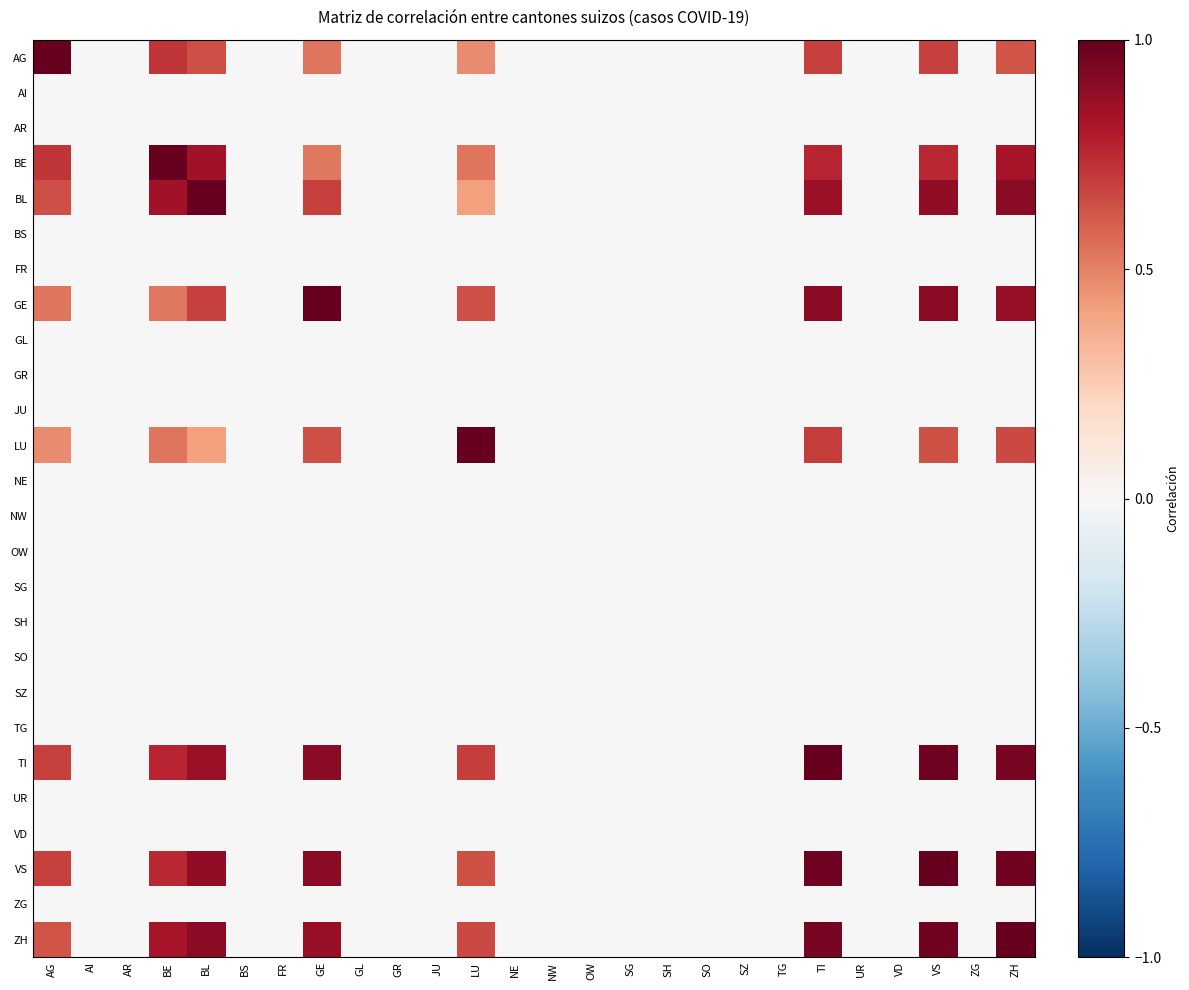

Reading left to right, what are all the values shown in this chart?

AG: AG=1.0	AI=0.0	AR=0.0	BE=0.7	BL=0.6	BS=0.0	FR=0.0	GE=0.5	GL=0.0	GR=0.0	JU=0.0	LU=0.5	NE=0.0	NW=0.0	OW=0.0	SG=0.0	SH=0.0	SO=0.0	SZ=0.0	TG=0.0	TI=0.7	UR=0.0	VD=0.0	VS=0.7	ZG=0.0	ZH=0.6
AI: AG=0.0	AI=0.0	AR=0.0	BE=0.0	BL=0.0	BS=0.0	FR=0.0	GE=0.0	GL=0.0	GR=0.0	JU=0.0	LU=0.0	NE=0.0	NW=0.0	OW=0.0	SG=0.0	SH=0.0	SO=0.0	SZ=0.0	TG=0.0	TI=0.0	UR=0.0	VD=0.0	VS=0.0	ZG=0.0	ZH=0.0
AR: AG=0.0	AI=0.0	AR=0.0	BE=0.0	BL=0.0	BS=0.0	FR=0.0	GE=0.0	GL=0.0	GR=0.0	JU=0.0	LU=0.0	NE=0.0	NW=0.0	OW=0.0	SG=0.0	SH=0.0	SO=0.0	SZ=0.0	TG=0.0	TI=0.0	UR=0.0	VD=0.0	VS=0.0	ZG=0.0	ZH=0.0
BE: AG=0.7	AI=0.0	AR=0.0	BE=1.0	BL=0.8	BS=0.0	FR=0.0	GE=0.5	GL=0.0	GR=0.0	JU=0.0	LU=0.5	NE=0.0	NW=0.0	OW=0.0	SG=0.0	SH=0.0	SO=0.0	SZ=0.0	TG=0.0	TI=0.8	UR=0.0	VD=0.0	VS=0.8	ZG=0.0	ZH=0.8
BL: AG=0.6	AI=0.0	AR=0.0	BE=0.8	BL=1.0	BS=0.0	FR=0.0	GE=0.7	GL=0.0	GR=0.0	JU=0.0	LU=0.4	NE=0.0	NW=0.0	OW=0.0	SG=0.0	SH=0.0	SO=0.0	SZ=0.0	TG=0.0	TI=0.9	UR=0.0	VD=0.0	VS=0.9	ZG=0.0	ZH=0.9
BS: AG=0.0	AI=0.0	AR=0.0	BE=0.0	BL=0.0	BS=0.0	FR=0.0	GE=0.0	GL=0.0	GR=0.0	JU=0.0	LU=0.0	NE=0.0	NW=0.0	OW=0.0	SG=0.0	SH=0.0	SO=0.0	SZ=0.0	TG=0.0	TI=0.0	UR=0.0	VD=0.0	VS=0.0	ZG=0.0	ZH=0.0
FR: AG=0.0	AI=0.0	AR=0.0	BE=0.0	BL=0.0	BS=0.0	FR=0.0	GE=0.0	GL=0.0	GR=0.0	JU=0.0	LU=0.0	NE=0.0	NW=0.0	OW=0.0	SG=0.0	SH=0.0	SO=0.0	SZ=0.0	TG=0.0	TI=0.0	UR=0.0	VD=0.0	VS=0.0	ZG=0.0	ZH=0.0
GE: AG=0.5	AI=0.0	AR=0.0	BE=0.5	BL=0.7	BS=0.0	FR=0.0	GE=1.0	GL=0.0	GR=0.0	JU=0.0	LU=0.6	NE=0.0	NW=0.0	OW=0.0	SG=0.0	SH=0.0	SO=0.0	SZ=0.0	TG=0.0	TI=0.9	UR=0.0	VD=0.0	VS=0.9	ZG=0.0	ZH=0.9
GL: AG=0.0	AI=0.0	AR=0.0	BE=0.0	BL=0.0	BS=0.0	FR=0.0	GE=0.0	GL=0.0	GR=0.0	JU=0.0	LU=0.0	NE=0.0	NW=0.0	OW=0.0	SG=0.0	SH=0.0	SO=0.0	SZ=0.0	TG=0.0	TI=0.0	UR=0.0	VD=0.0	VS=0.0	ZG=0.0	ZH=0.0
GR: AG=0.0	AI=0.0	AR=0.0	BE=0.0	BL=0.0	BS=0.0	FR=0.0	GE=0.0	GL=0.0	GR=0.0	JU=0.0	LU=0.0	NE=0.0	NW=0.0	OW=0.0	SG=0.0	SH=0.0	SO=0.0	SZ=0.0	TG=0.0	TI=0.0	UR=0.0	VD=0.0	VS=0.0	ZG=0.0	ZH=0.0
JU: AG=0.0	AI=0.0	AR=0.0	BE=0.0	BL=0.0	BS=0.0	FR=0.0	GE=0.0	GL=0.0	GR=0.0	JU=0.0	LU=0.0	NE=0.0	NW=0.0	OW=0.0	SG=0.0	SH=0.0	SO=0.0	SZ=0.0	TG=0.0	TI=0.0	UR=0.0	VD=0.0	VS=0.0	ZG=0.0	ZH=0.0
LU: AG=0.5	AI=0.0	AR=0.0	BE=0.5	BL=0.4	BS=0.0	FR=0.0	GE=0.6	GL=0.0	GR=0.0	JU=0.0	LU=1.0	NE=0.0	NW=0.0	OW=0.0	SG=0.0	SH=0.0	SO=0.0	SZ=0.0	TG=0.0	TI=0.7	UR=0.0	VD=0.0	VS=0.6	ZG=0.0	ZH=0.7
NE: AG=0.0	AI=0.0	AR=0.0	BE=0.0	BL=0.0	BS=0.0	FR=0.0	GE=0.0	GL=0.0	GR=0.0	JU=0.0	LU=0.0	NE=0.0	NW=0.0	OW=0.0	SG=0.0	SH=0.0	SO=0.0	SZ=0.0	TG=0.0	TI=0.0	UR=0.0	VD=0.0	VS=0.0	ZG=0.0	ZH=0.0
NW: AG=0.0	AI=0.0	AR=0.0	BE=0.0	BL=0.0	BS=0.0	FR=0.0	GE=0.0	GL=0.0	GR=0.0	JU=0.0	LU=0.0	NE=0.0	NW=0.0	OW=0.0	SG=0.0	SH=0.0	SO=0.0	SZ=0.0	TG=0.0	TI=0.0	UR=0.0	VD=0.0	VS=0.0	ZG=0.0	ZH=0.0
OW: AG=0.0	AI=0.0	AR=0.0	BE=0.0	BL=0.0	BS=0.0	FR=0.0	GE=0.0	GL=0.0	GR=0.0	JU=0.0	LU=0.0	NE=0.0	NW=0.0	OW=0.0	SG=0.0	SH=0.0	SO=0.0	SZ=0.0	TG=0.0	TI=0.0	UR=0.0	VD=0.0	VS=0.0	ZG=0.0	ZH=0.0
SG: AG=0.0	AI=0.0	AR=0.0	BE=0.0	BL=0.0	BS=0.0	FR=0.0	GE=0.0	GL=0.0	GR=0.0	JU=0.0	LU=0.0	NE=0.0	NW=0.0	OW=0.0	SG=0.0	SH=0.0	SO=0.0	SZ=0.0	TG=0.0	TI=0.0	UR=0.0	VD=0.0	VS=0.0	ZG=0.0	ZH=0.0
SH: AG=0.0	AI=0.0	AR=0.0	BE=0.0	BL=0.0	BS=0.0	FR=0.0	GE=0.0	GL=0.0	GR=0.0	JU=0.0	LU=0.0	NE=0.0	NW=0.0	OW=0.0	SG=0.0	SH=0.0	SO=0.0	SZ=0.0	TG=0.0	TI=0.0	UR=0.0	VD=0.0	VS=0.0	ZG=0.0	ZH=0.0
SO: AG=0.0	AI=0.0	AR=0.0	BE=0.0	BL=0.0	BS=0.0	FR=0.0	GE=0.0	GL=0.0	GR=0.0	JU=0.0	LU=0.0	NE=0.0	NW=0.0	OW=0.0	SG=0.0	SH=0.0	SO=0.0	SZ=0.0	TG=0.0	TI=0.0	UR=0.0	VD=0.0	VS=0.0	ZG=0.0	ZH=0.0
SZ: AG=0.0	AI=0.0	AR=0.0	BE=0.0	BL=0.0	BS=0.0	FR=0.0	GE=0.0	GL=0.0	GR=0.0	JU=0.0	LU=0.0	NE=0.0	NW=0.0	OW=0.0	SG=0.0	SH=0.0	SO=0.0	SZ=0.0	TG=0.0	TI=0.0	UR=0.0	VD=0.0	VS=0.0	ZG=0.0	ZH=0.0
TG: AG=0.0	AI=0.0	AR=0.0	BE=0.0	BL=0.0	BS=0.0	FR=0.0	GE=0.0	GL=0.0	GR=0.0	JU=0.0	LU=0.0	NE=0.0	NW=0.0	OW=0.0	SG=0.0	SH=0.0	SO=0.0	SZ=0.0	TG=0.0	TI=0.0	UR=0.0	VD=0.0	VS=0.0	ZG=0.0	ZH=0.0
TI: AG=0.7	AI=0.0	AR=0.0	BE=0.8	BL=0.9	BS=0.0	FR=0.0	GE=0.9	GL=0.0	GR=0.0	JU=0.0	LU=0.7	NE=0.0	NW=0.0	OW=0.0	SG=0.0	SH=0.0	SO=0.0	SZ=0.0	TG=0.0	TI=1.0	UR=0.0	VD=0.0	VS=1.0	ZG=0.0	ZH=1.0
UR: AG=0.0	AI=0.0	AR=0.0	BE=0.0	BL=0.0	BS=0.0	FR=0.0	GE=0.0	GL=0.0	GR=0.0	JU=0.0	LU=0.0	NE=0.0	NW=0.0	OW=0.0	SG=0.0	SH=0.0	SO=0.0	SZ=0.0	TG=0.0	TI=0.0	UR=0.0	VD=0.0	VS=0.0	ZG=0.0	ZH=0.0
VD: AG=0.0	AI=0.0	AR=0.0	BE=0.0	BL=0.0	BS=0.0	FR=0.0	GE=0.0	GL=0.0	GR=0.0	JU=0.0	LU=0.0	NE=0.0	NW=0.0	OW=0.0	SG=0.0	SH=0.0	SO=0.0	SZ=0.0	TG=0.0	TI=0.0	UR=0.0	VD=0.0	VS=0.0	ZG=0.0	ZH=0.0
VS: AG=0.7	AI=0.0	AR=0.0	BE=0.8	BL=0.9	BS=0.0	FR=0.0	GE=0.9	GL=0.0	GR=0.0	JU=0.0	LU=0.6	NE=0.0	NW=0.0	OW=0.0	SG=0.0	SH=0.0	SO=0.0	SZ=0.0	TG=0.0	TI=1.0	UR=0.0	VD=0.0	VS=1.0	ZG=0.0	ZH=1.0
ZG: AG=0.0	AI=0.0	AR=0.0	BE=0.0	BL=0.0	BS=0.0	FR=0.0	GE=0.0	GL=0.0	GR=0.0	JU=0.0	LU=0.0	NE=0.0	NW=0.0	OW=0.0	SG=0.0	SH=0.0	SO=0.0	SZ=0.0	TG=0.0	TI=0.0	UR=0.0	VD=0.0	VS=0.0	ZG=0.0	ZH=0.0
ZH: AG=0.6	AI=0.0	AR=0.0	BE=0.8	BL=0.9	BS=0.0	FR=0.0	GE=0.9	GL=0.0	GR=0.0	JU=0.0	LU=0.7	NE=0.0	NW=0.0	OW=0.0	SG=0.0	SH=0.0	SO=0.0	SZ=0.0	TG=0.0	TI=1.0	UR=0.0	VD=0.0	VS=1.0	ZG=0.0	ZH=1.0